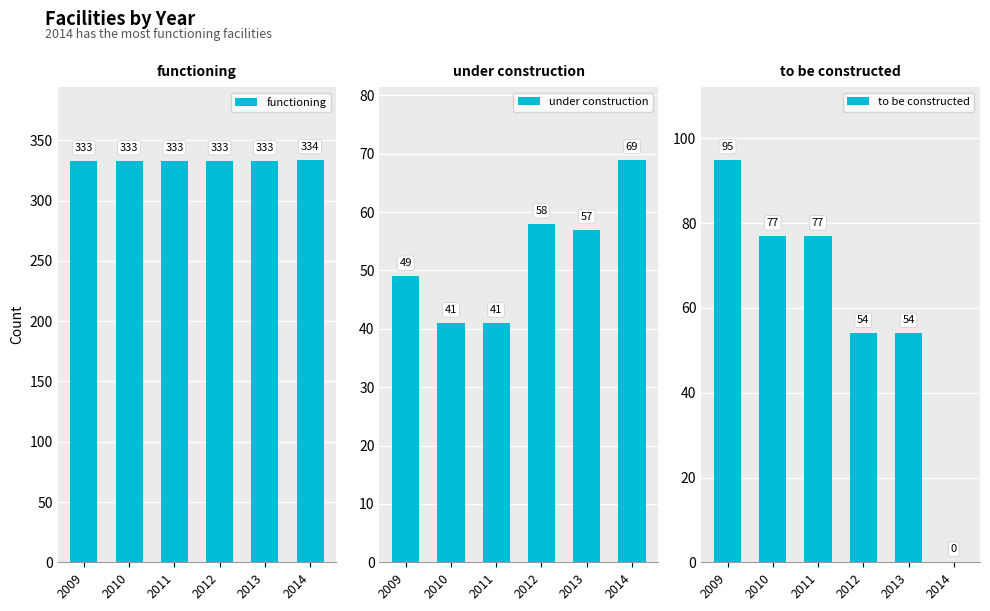

What is the average value of the functioning series?

333